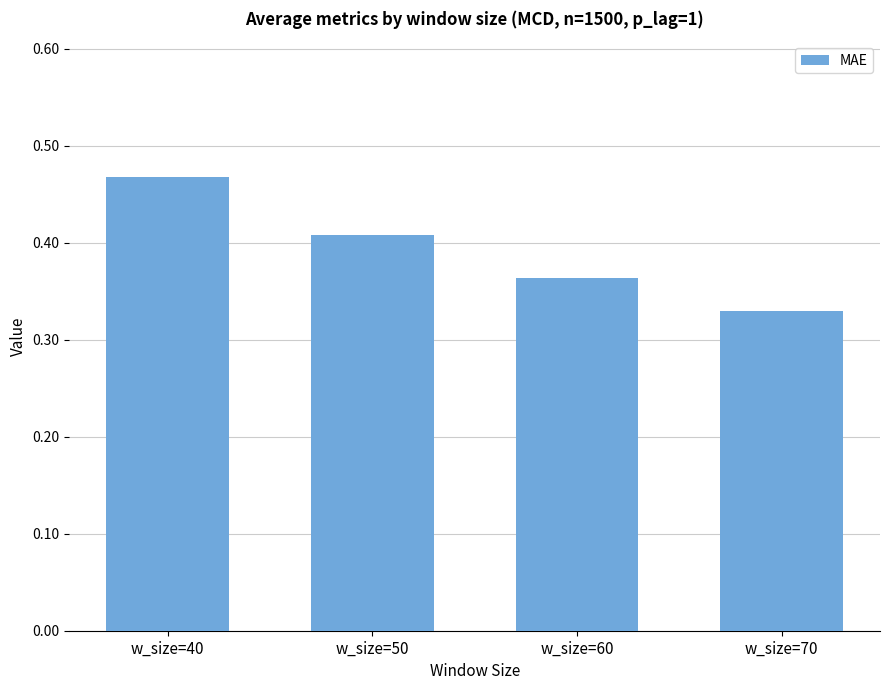

Rank the categories by value from highest to lowest.

w_size=40, w_size=50, w_size=60, w_size=70